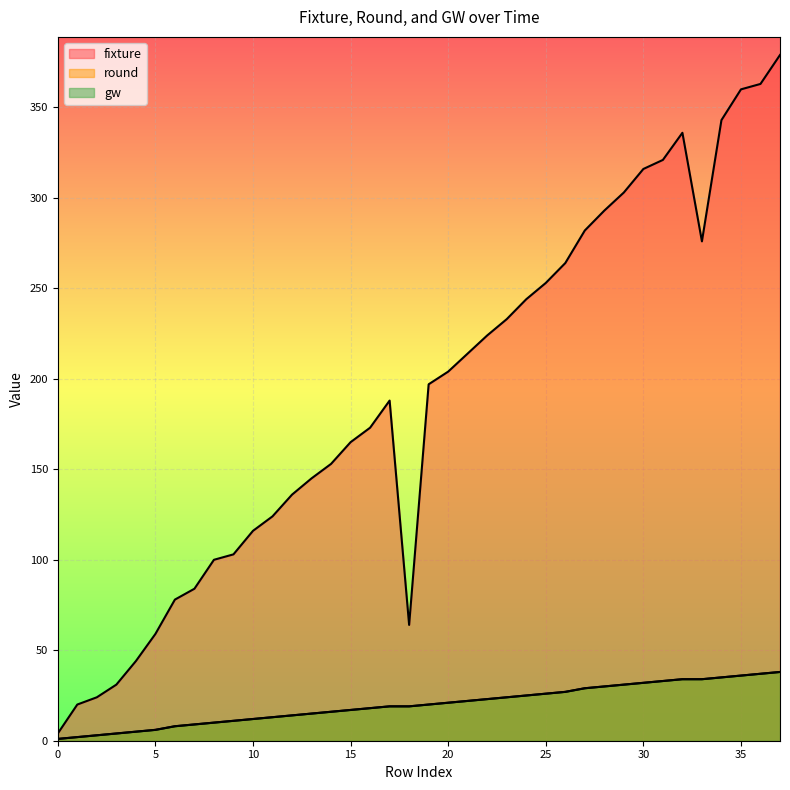

Reading left to right, transcribe all the data shown in this chart.

fixture: 0=4	1=20	2=24	3=31	4=44	5=59	6=78	7=84	8=100	9=103	10=116	11=124	12=136	13=145	14=153	15=165	16=173	17=188	18=64	19=197	20=204	21=214	22=224	23=233	24=244	25=253	26=264	27=282	28=293	29=303	30=316	31=321	32=336	33=276	34=343	35=360	36=363	37=379
round: 0=1	1=2	2=3	3=4	4=5	5=6	6=8	7=9	8=10	9=11	10=12	11=13	12=14	13=15	14=16	15=17	16=18	17=19	18=19	19=20	20=21	21=22	22=23	23=24	24=25	25=26	26=27	27=29	28=30	29=31	30=32	31=33	32=34	33=34	34=35	35=36	36=37	37=38
gw: 0=1	1=2	2=3	3=4	4=5	5=6	6=8	7=9	8=10	9=11	10=12	11=13	12=14	13=15	14=16	15=17	16=18	17=19	18=19	19=20	20=21	21=22	22=23	23=24	24=25	25=26	26=27	27=29	28=30	29=31	30=32	31=33	32=34	33=34	34=35	35=36	36=37	37=38